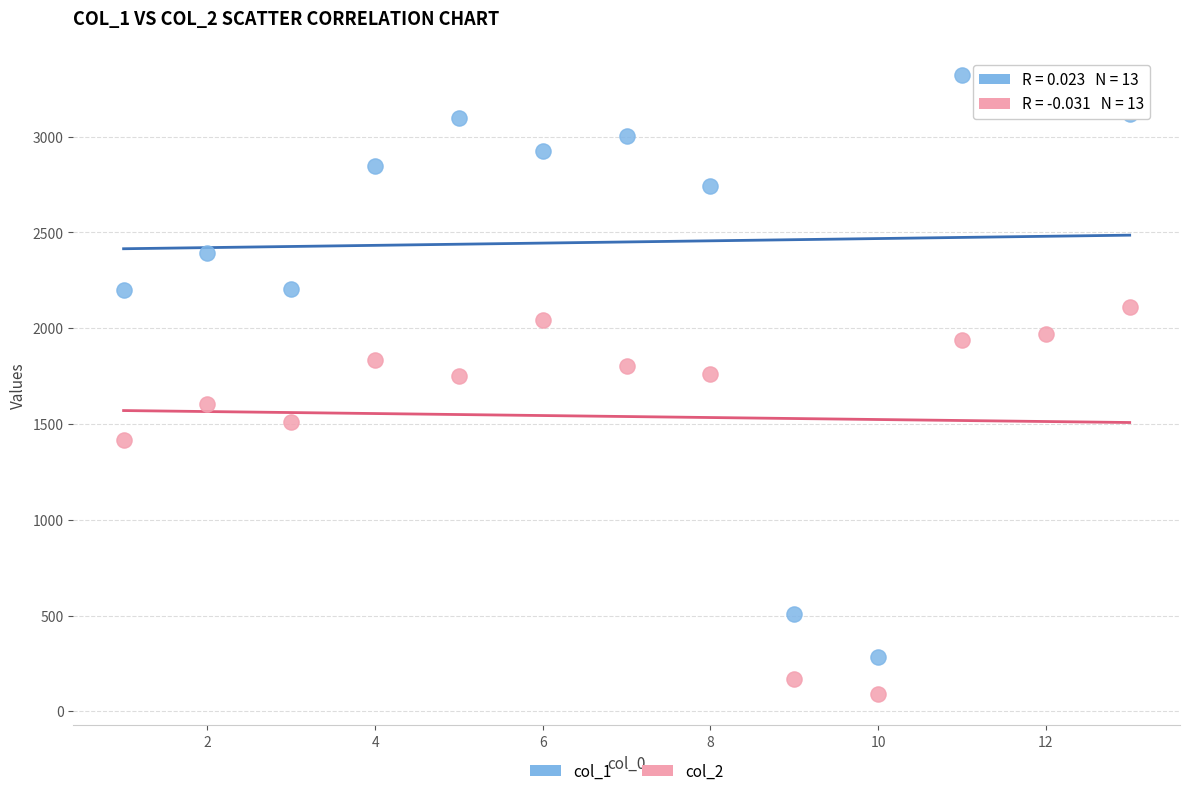

Across all data points, what is the range of X values (max minus min)?

12.0